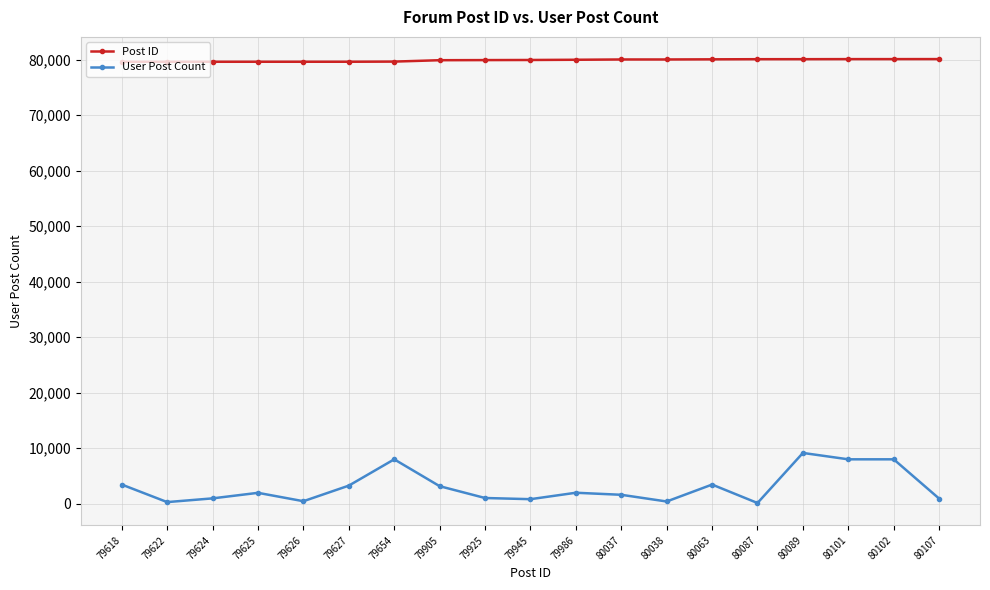

Is the value of User Post Count at 80037 greater than the value of Post ID at 79925?

No